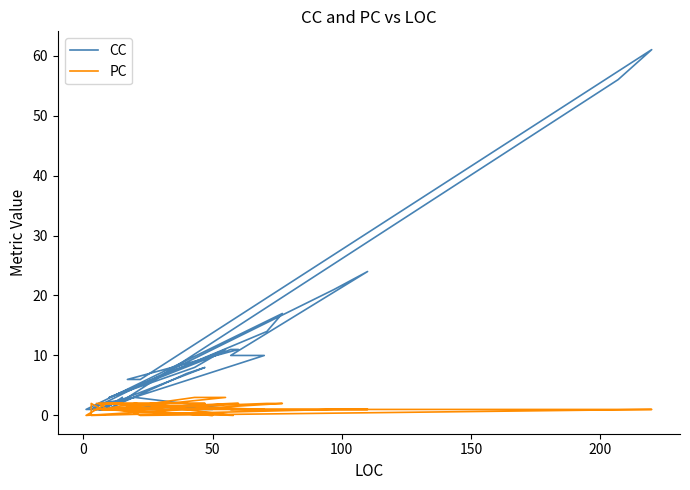

What are all the series names shown in the legend?

CC, PC